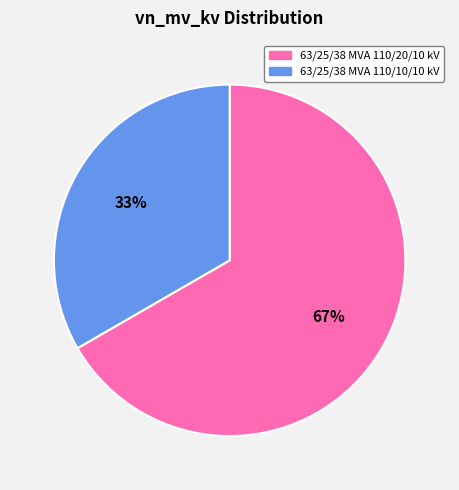

What percentage is the 63/25/38 MVA 110/10/10 kV slice, to the nearest percent?

33%